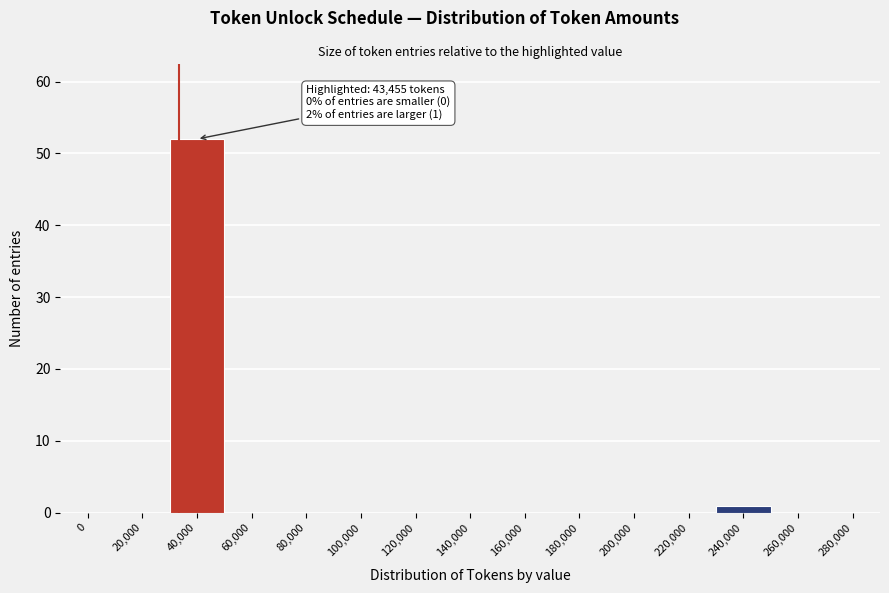

Reading right to left, extract all data points from this chart.

280,000=0	260,000=0	240,000=1	220,000=0	200,000=0	180,000=0	160,000=0	140,000=0	120,000=0	100,000=0	80,000=0	60,000=0	40,000=52	20,000=0	0=0